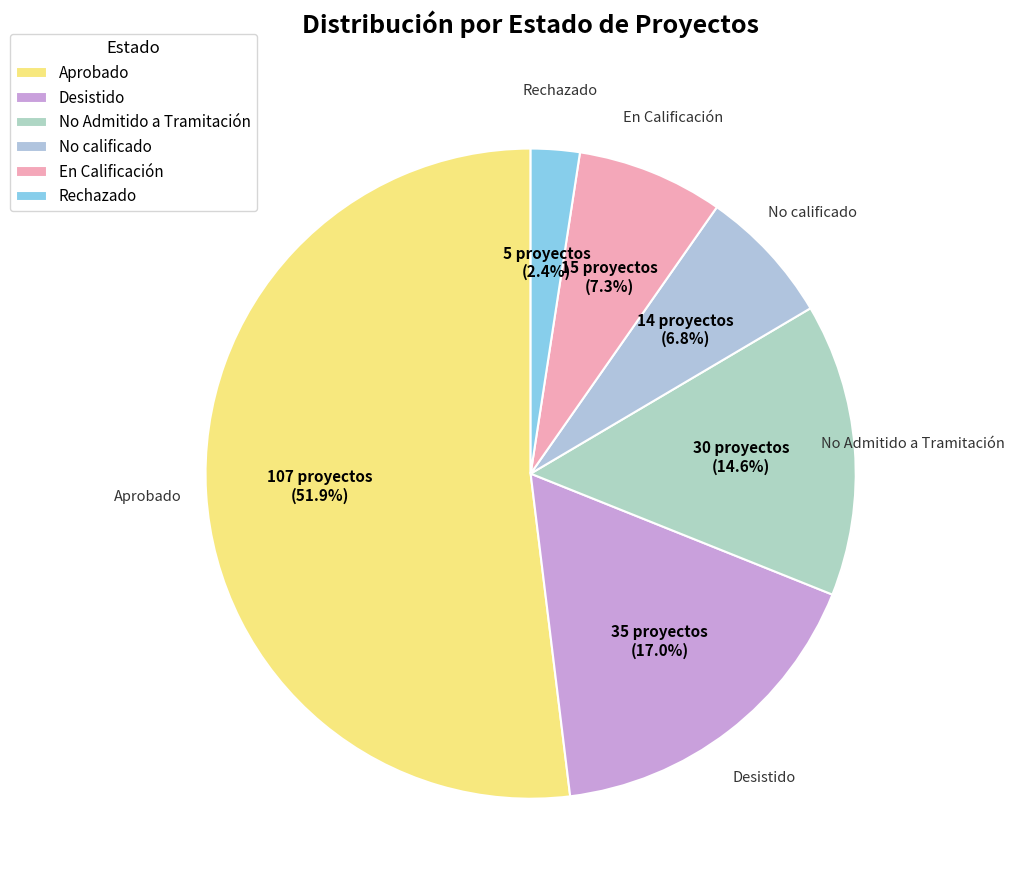

To the nearest percent, what is the difference between the largest and smallest slice percentages?

50%